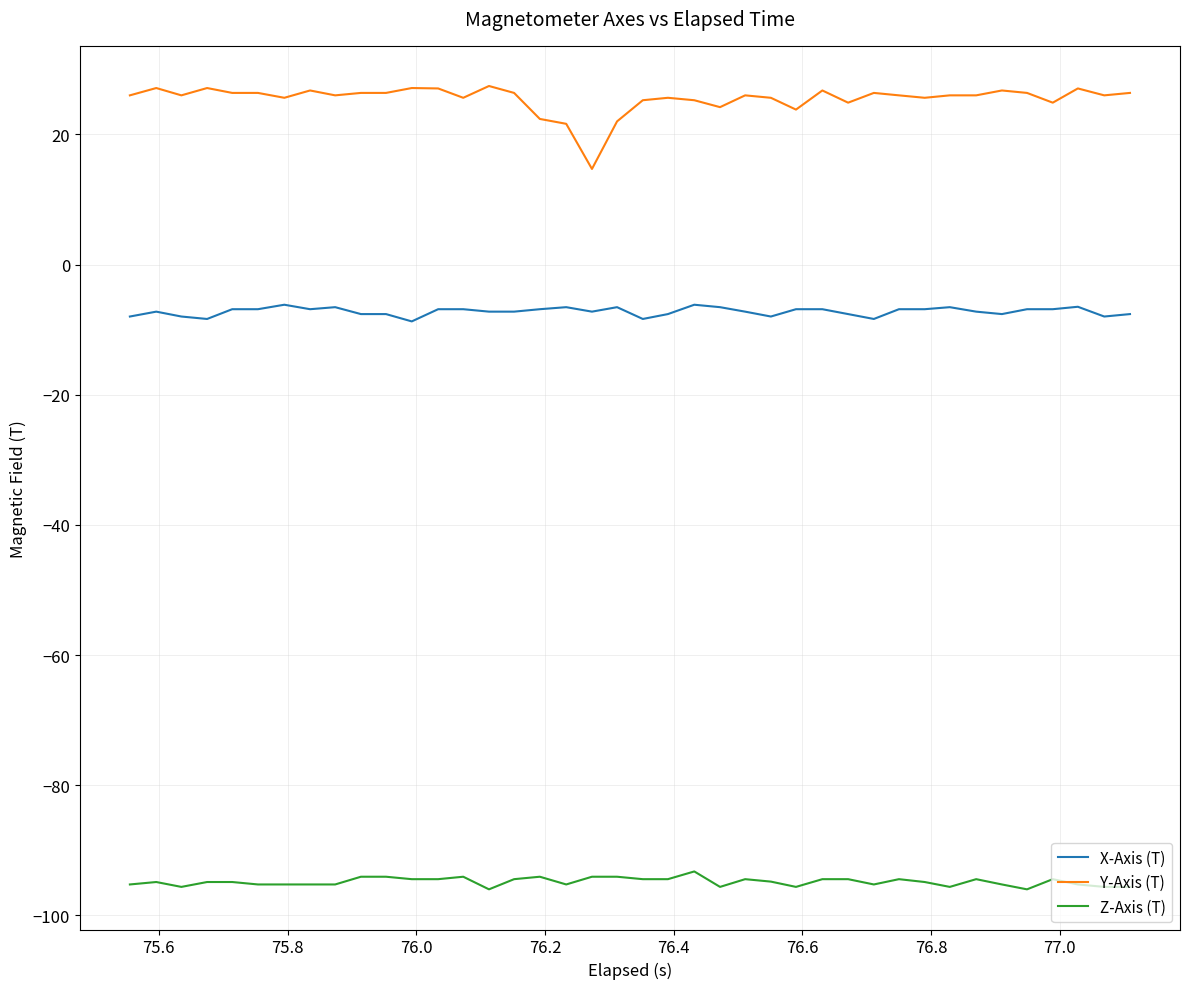

Which series has the largest total across all categories?

Y-Axis (T)